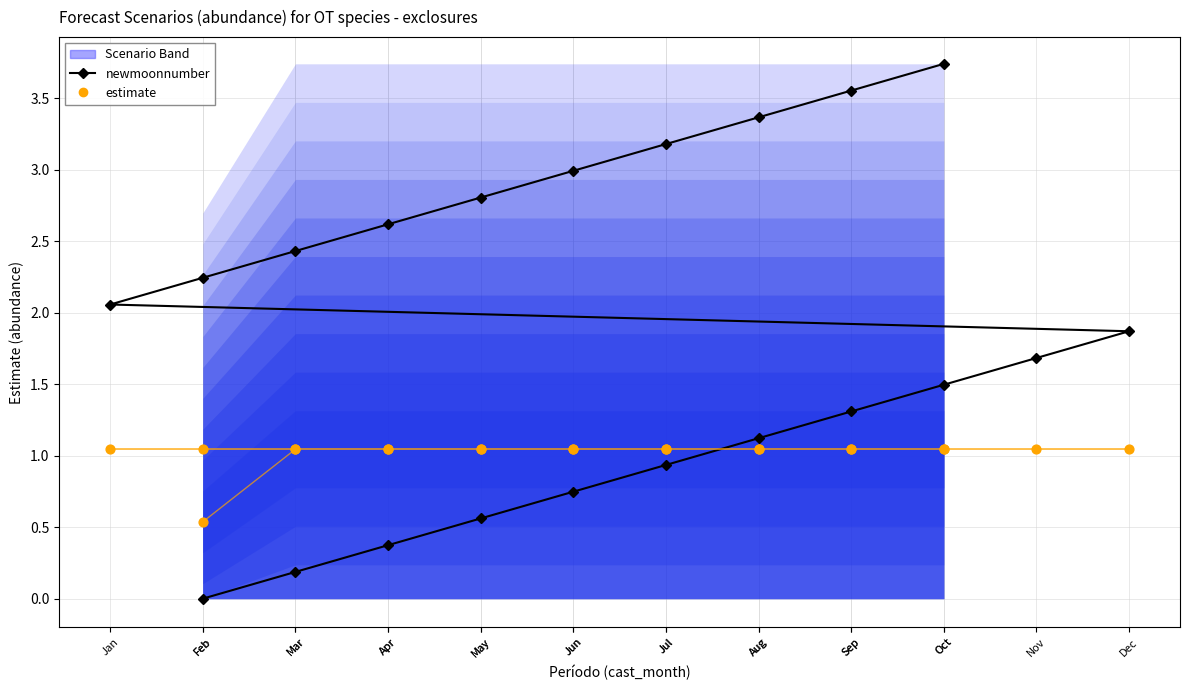

Is the value of newmoonnumber at Jul greater than the value of estimate at May?

No